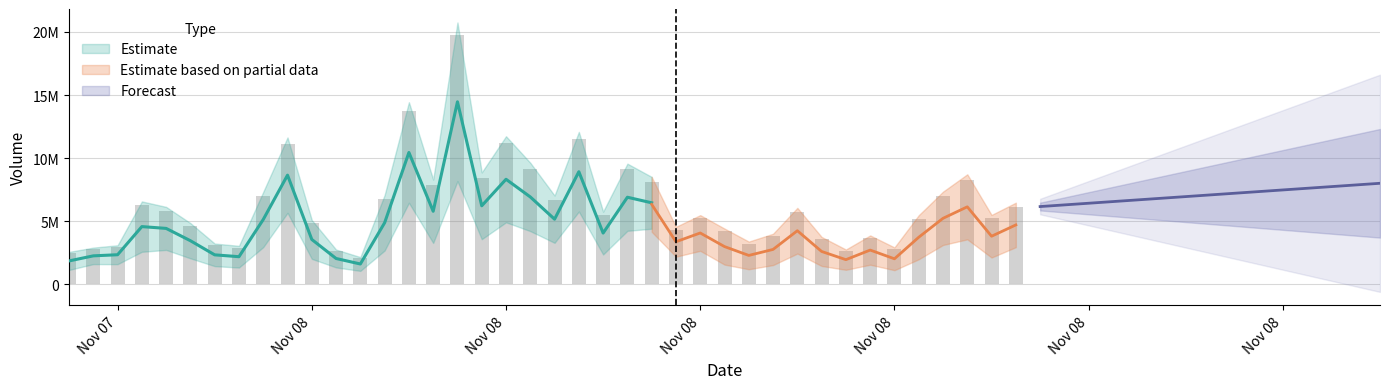

Does the chart contain any negative values?

No